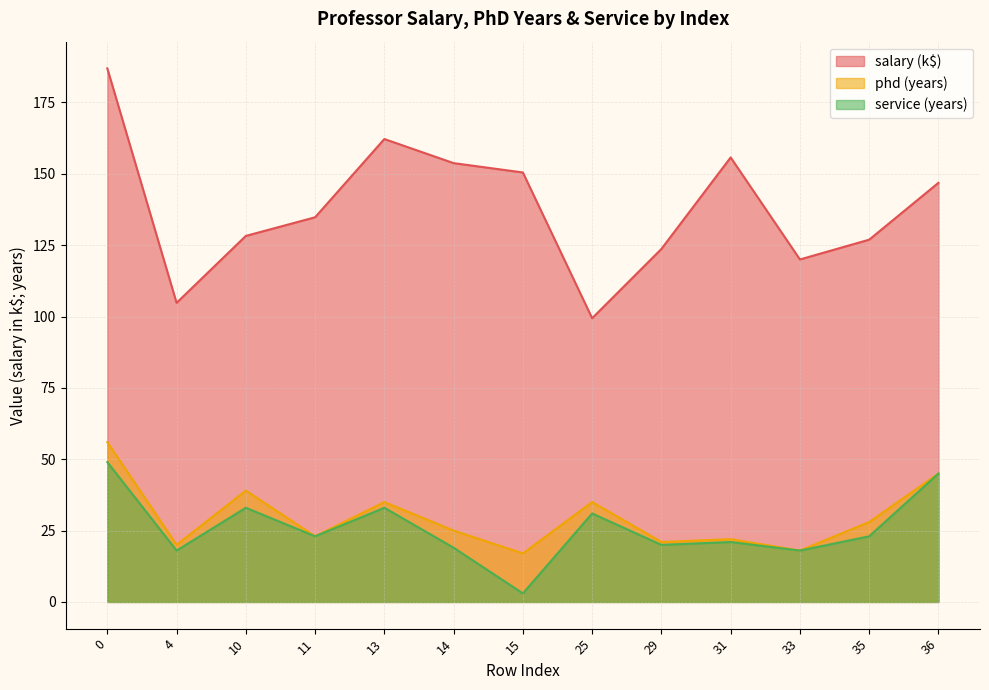

Rank the series at 29 from lowest to highest value.

service, phd, salary